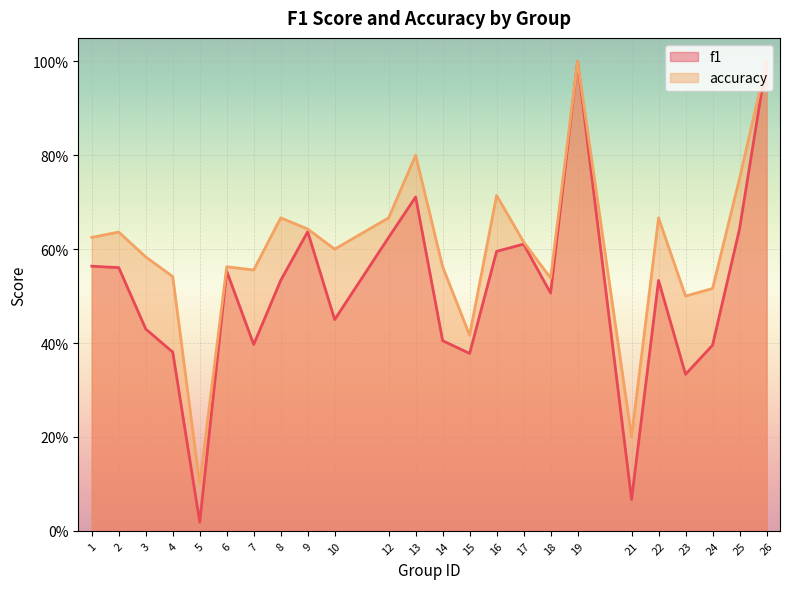

Is the value of accuracy at 14 greater than the value of f1 at 4?

Yes